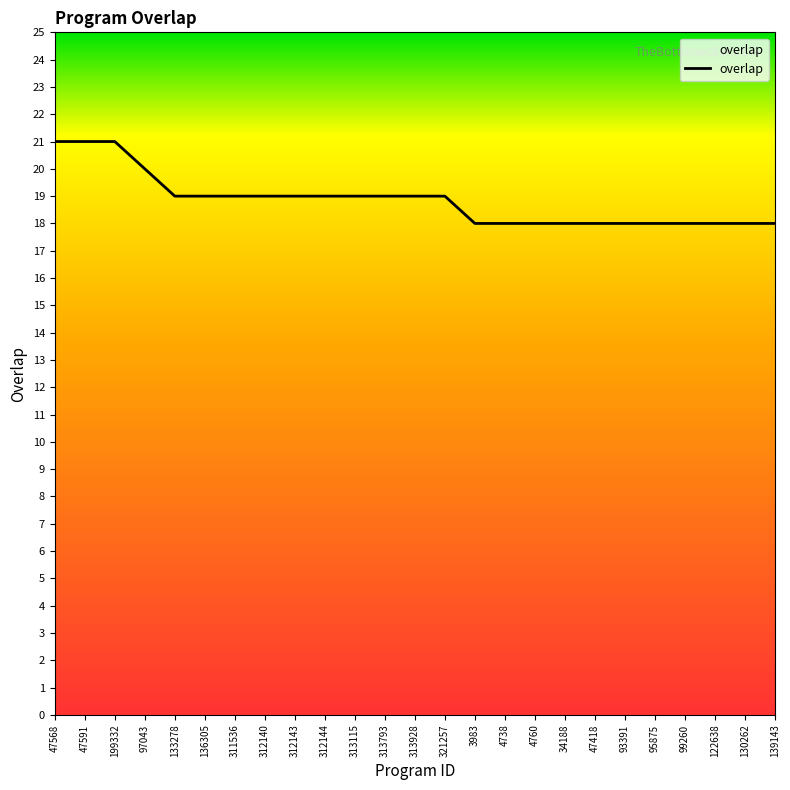

What is the smallest value displayed?

18